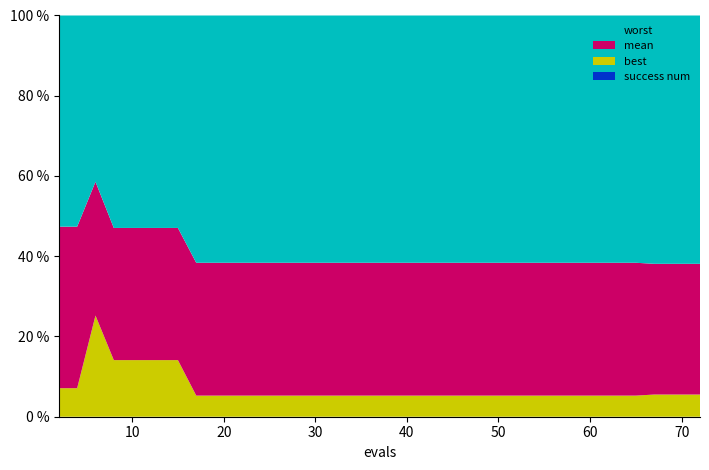

Reading left to right, extract all data points from this chart.

worst: 4.0	4.0	3.8	4.0	4.0	4.0	4.0	4.0	4.0	4.0	4.0	4.0	4.0	4.0	4.0	4.0	4.0	4.0	4.0	4.0	4.0	4.0	4.0	4.0	4.0	4.0	4.0	4.0	4.0	4.0	4.0	4.0	4.0	4.0	4.0	4.0	4.0	4.0	4.0	4.0
mean: 3.1	3.1	3.0	2.5	2.5	2.5	2.5	2.5	2.1	2.1	2.1	2.1	2.1	2.1	2.1	2.1	2.1	2.1	2.1	2.1	2.1	2.1	2.1	2.1	2.1	2.1	2.1	2.1	2.1	2.1	2.1	2.1	2.1	2.1	2.1	2.1	2.1	2.1	2.1	2.1
best: 0.5	0.5	2.3	1.1	1.1	1.1	1.1	1.1	0.3	0.3	0.3	0.3	0.3	0.3	0.3	0.3	0.3	0.3	0.3	0.3	0.3	0.3	0.3	0.3	0.3	0.3	0.3	0.3	0.3	0.3	0.3	0.3	0.3	0.3	0.3	0.3	0.4	0.4	0.4	0.4
success num: 0.0	0.0	0.0	0.0	0.0	0.0	0.0	0.0	0.0	0.0	0.0	0.0	0.0	0.0	0.0	0.0	0.0	0.0	0.0	0.0	0.0	0.0	0.0	0.0	0.0	0.0	0.0	0.0	0.0	0.0	0.0	0.0	0.0	0.0	0.0	0.0	0.0	0.0	0.0	0.0